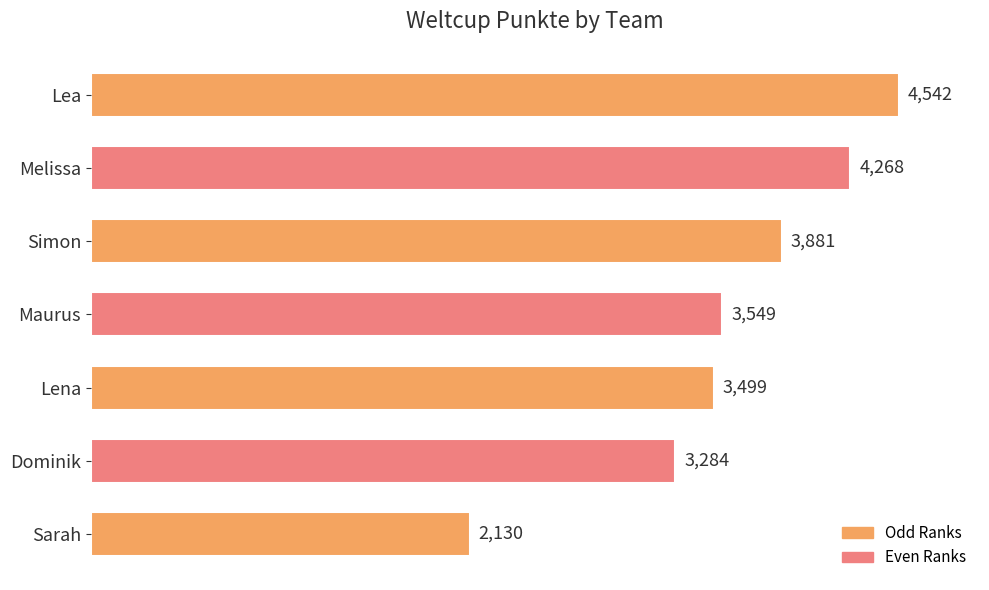

Count the number of data series in this chart.

1